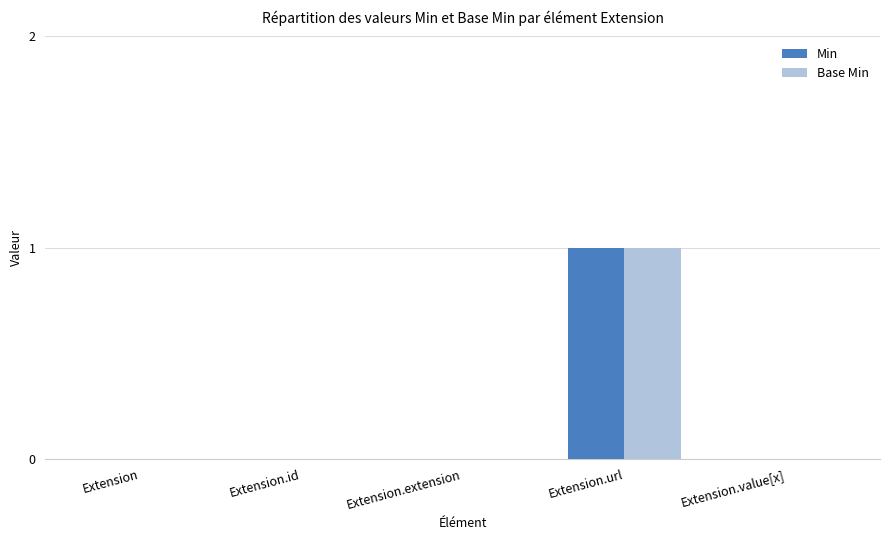

What is the maximum value shown in the chart?

1